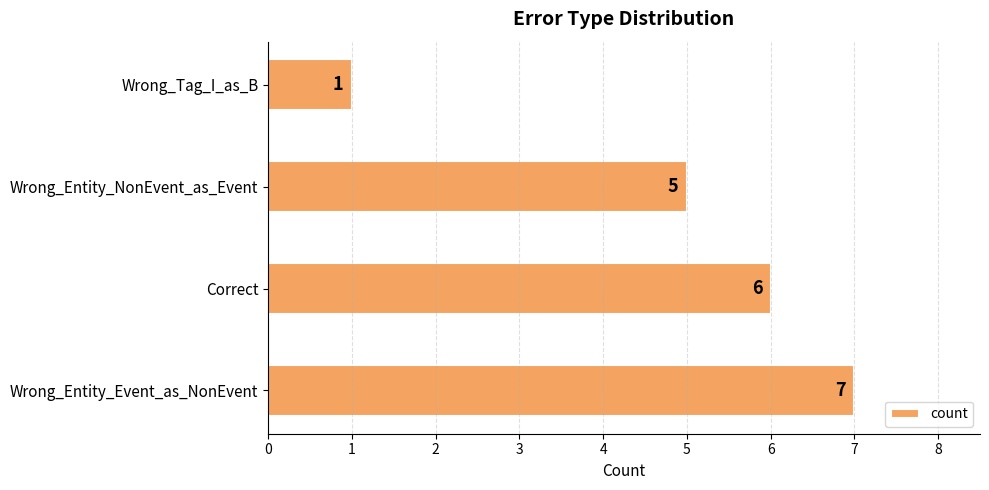

What is the difference between the second highest and second lowest values?

1